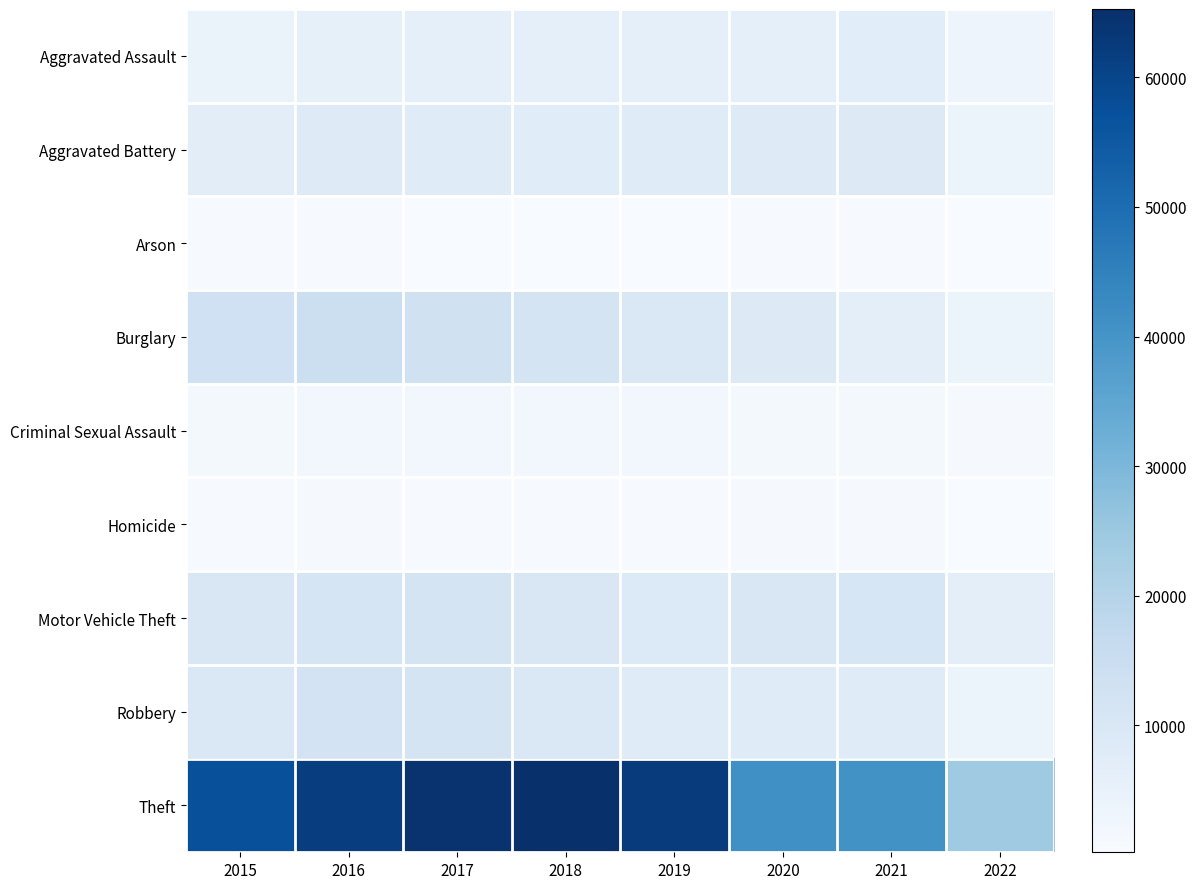

Which has a higher value, 2021 or 2018?

2021